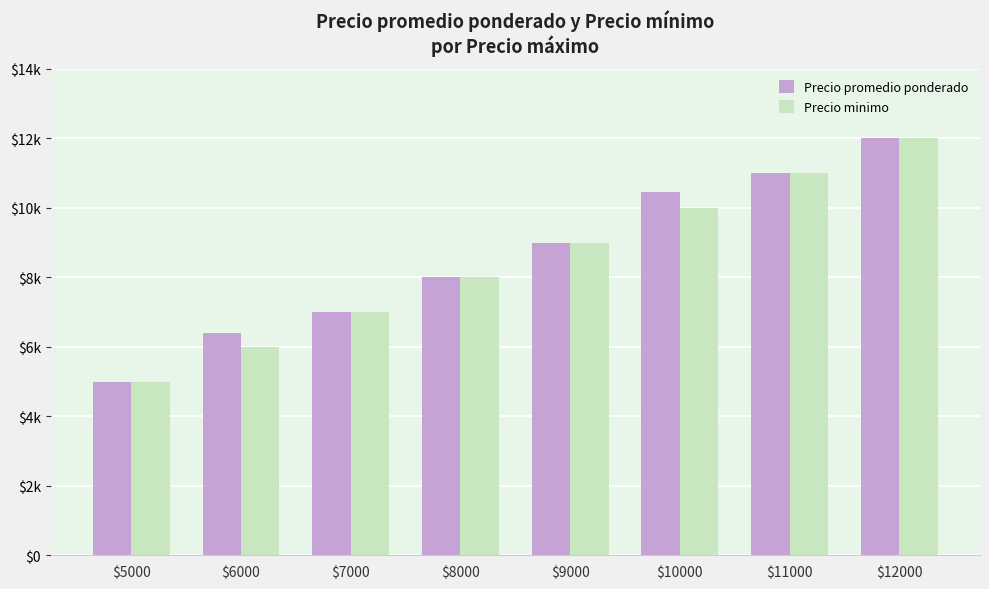

Which category has the highest value in the Precio minimo series?

$12000